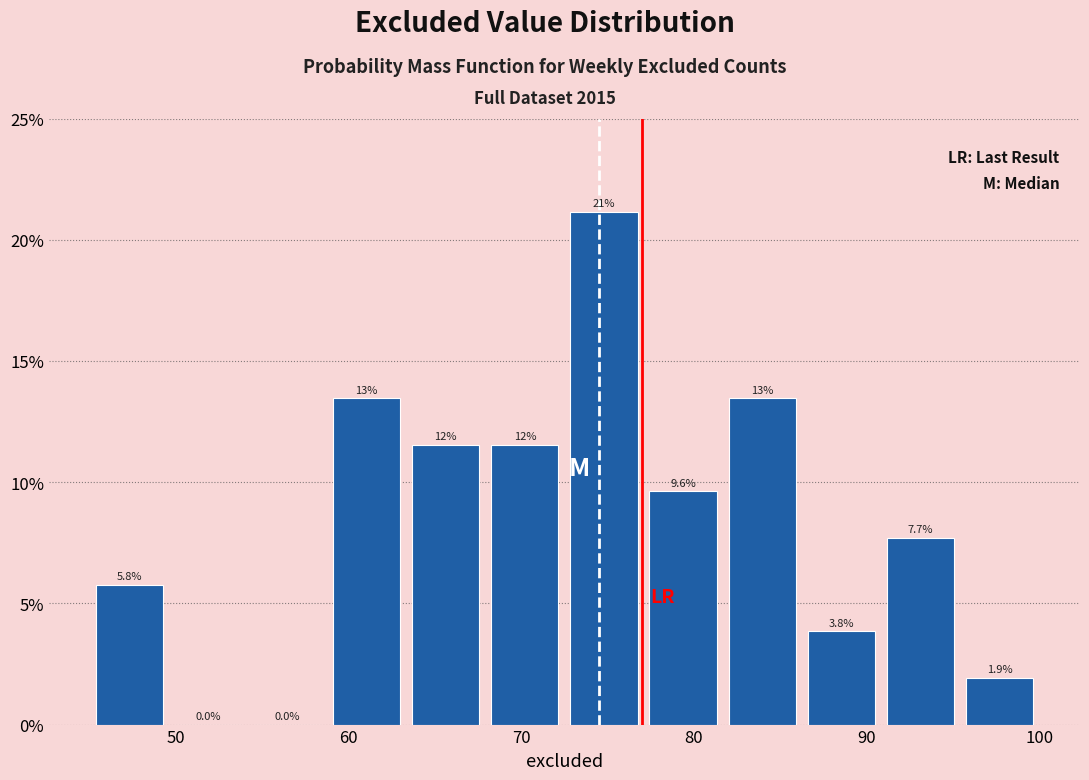

Which range on the x-axis has the tallest bar?

73 to 77